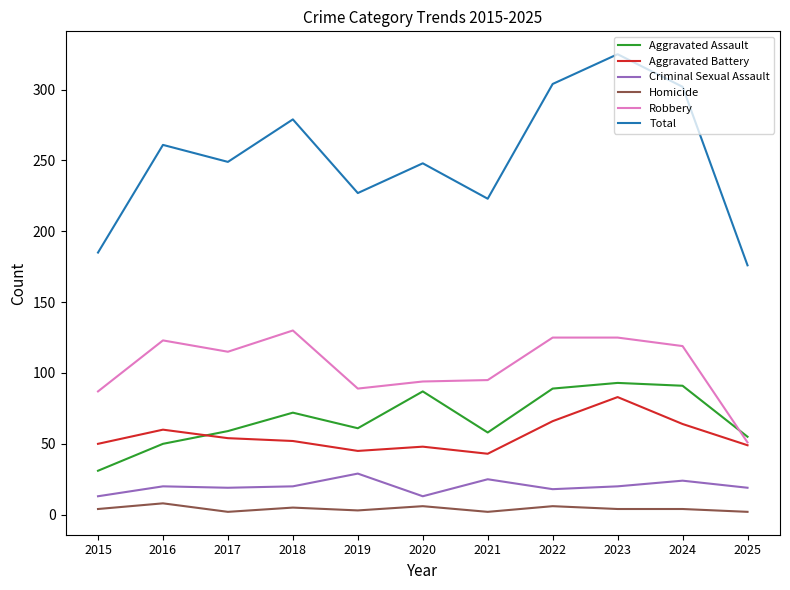

The value of Total at 2022 is 304. True or false?

True